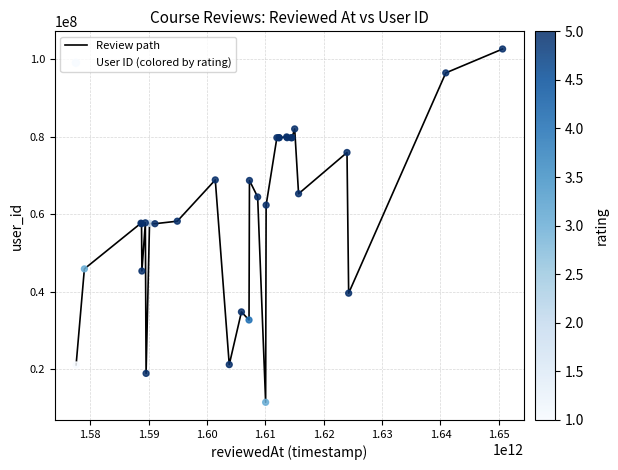

What is the difference between the maximum and minimum values?

91206995